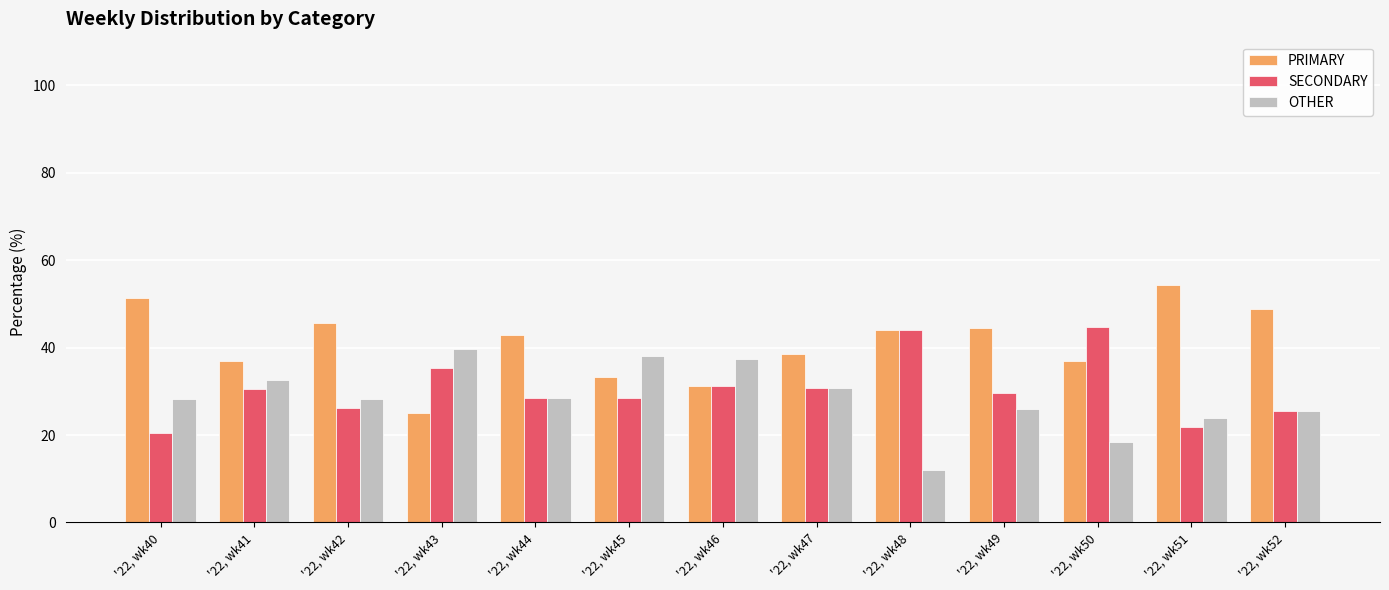

Where is PRIMARY nearest to the value 39?

'22, wk47